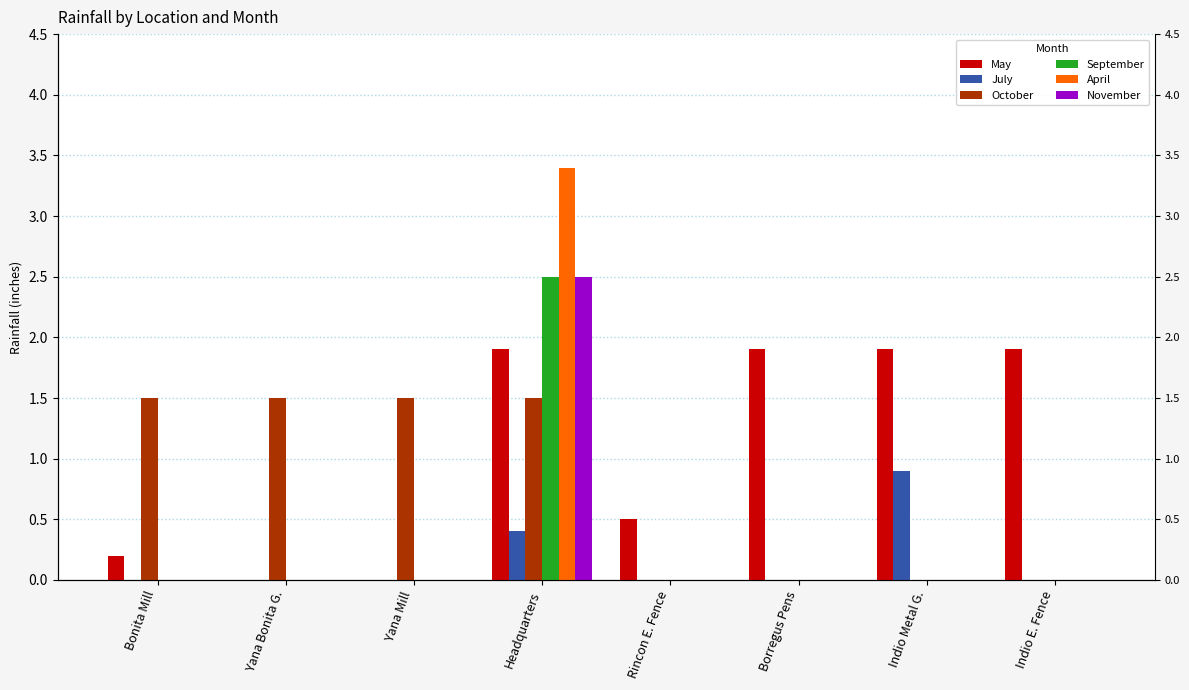

The value of September at Indio Metal G. is -1.3. True or false?

False